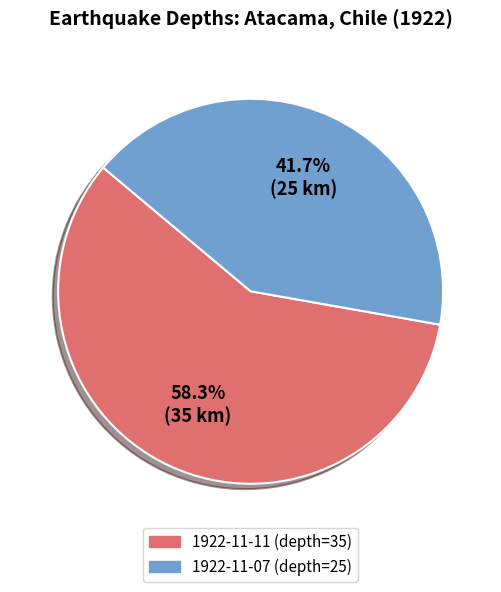

Which category has the biggest portion of the pie?

1922-11-11 (depth=35)